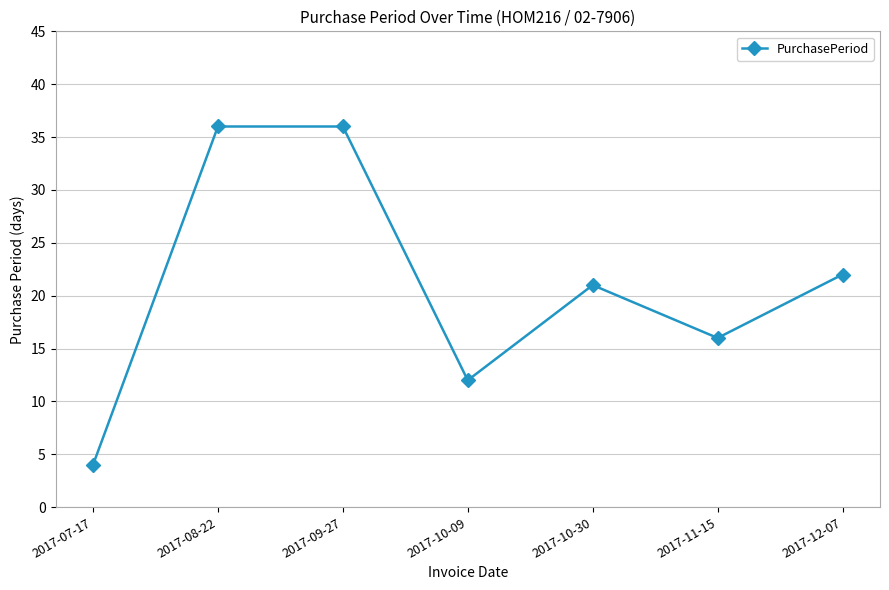

What is the change in value from 2017-07-17 to 2017-11-15?

+12